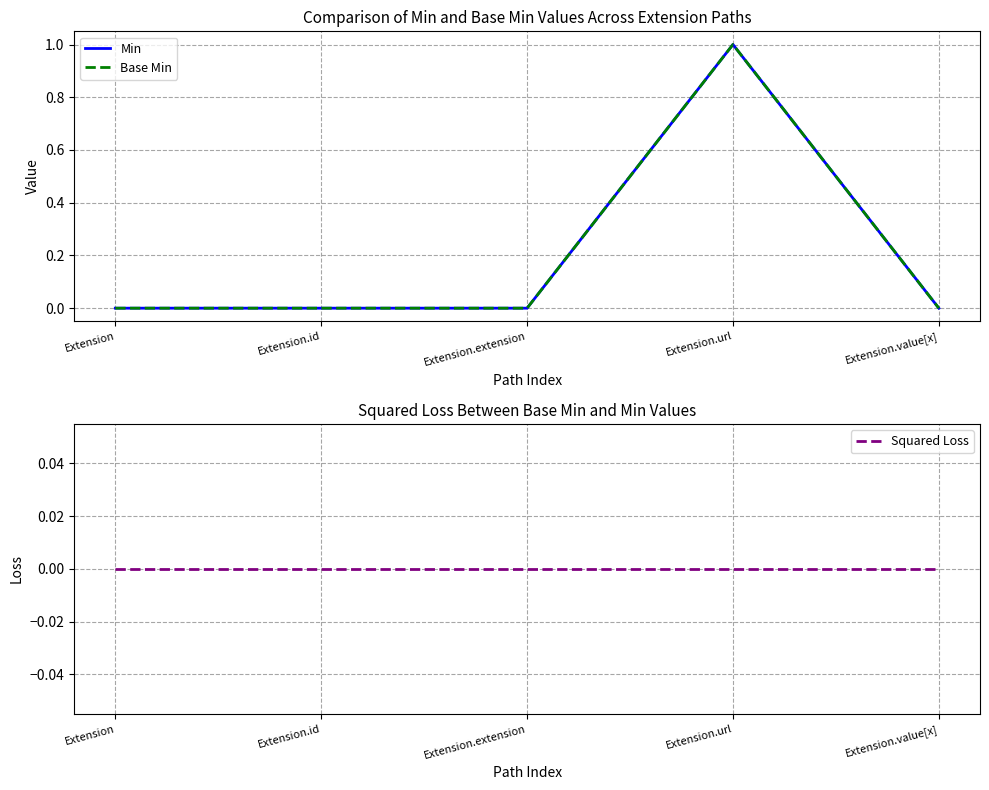

How many positive values does the Base Min series have?

1